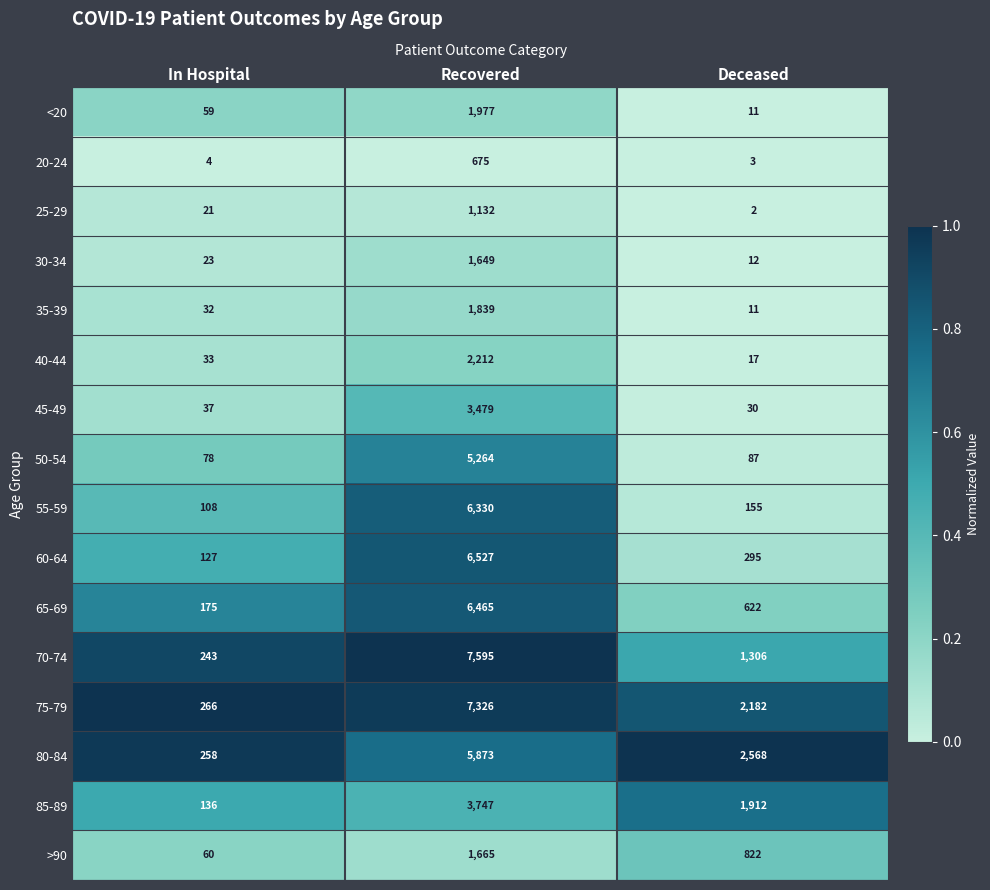

Which series has the widest spread of values?

70-74